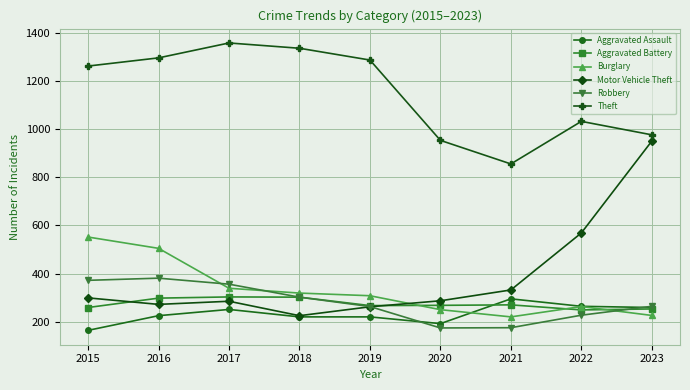

True or false: Aggravated Assault and Theft intersect in this chart.

False